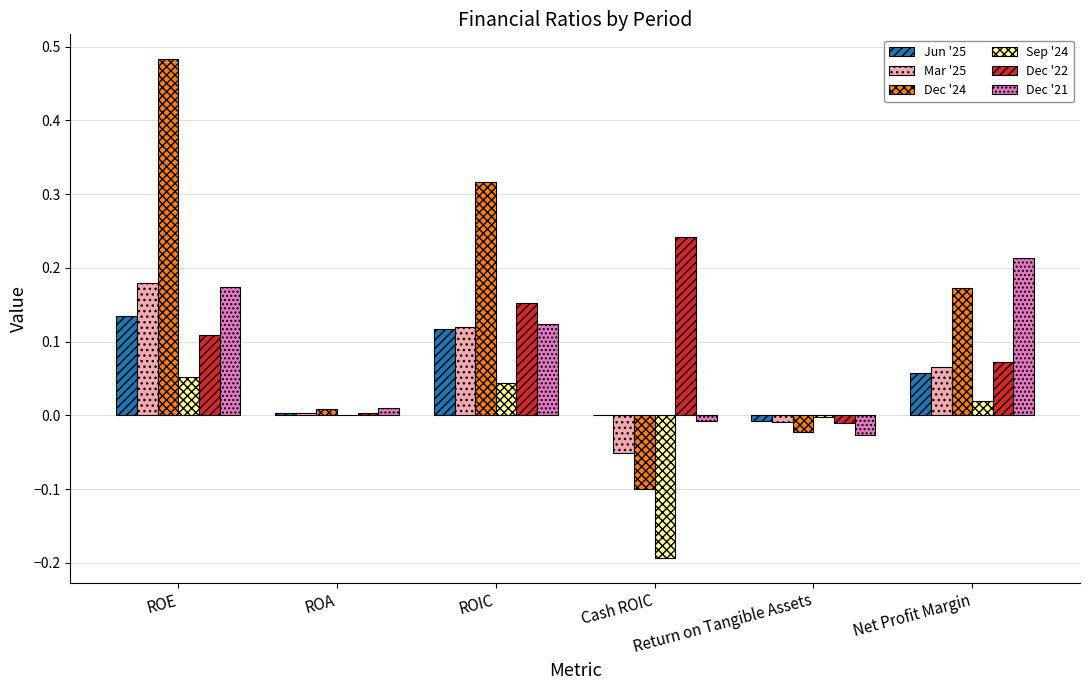

Which series has the largest total across all categories?

Dec '24